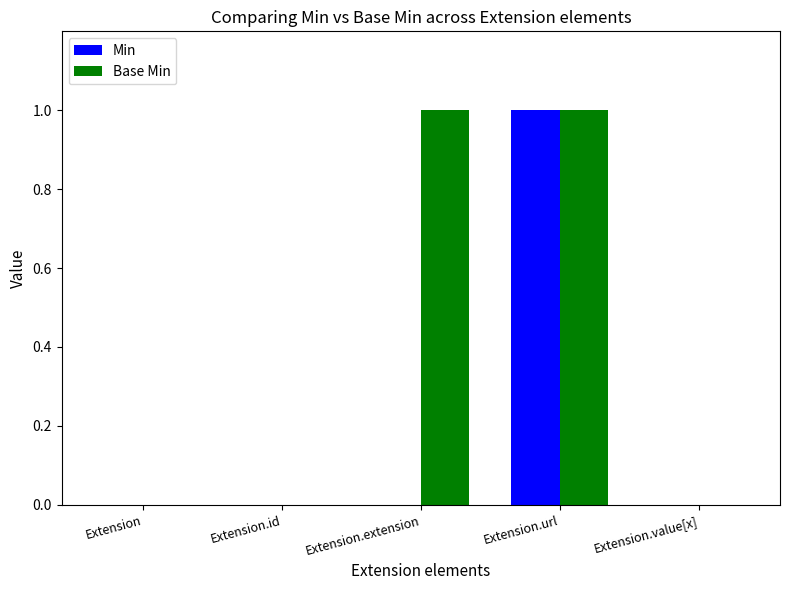

At which category is the sum across all series the highest?

Extension.url